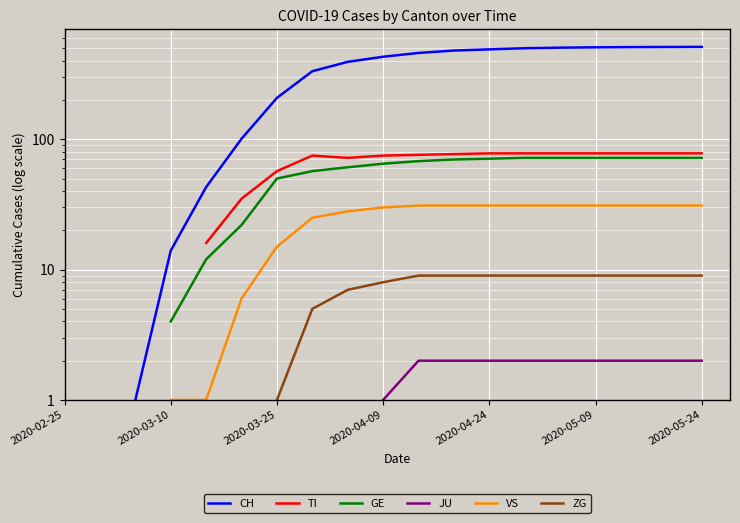

Count the VS values in the range 1 to 31.

16